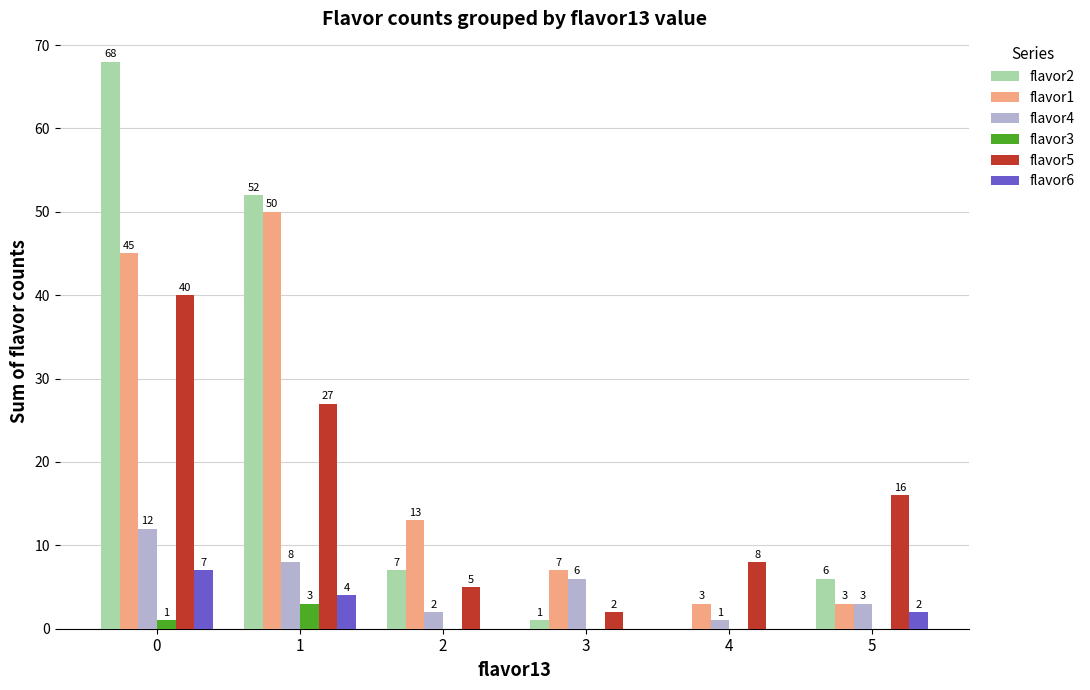

Is the value of flavor3 at 0 greater than the value of flavor1 at 0?

No